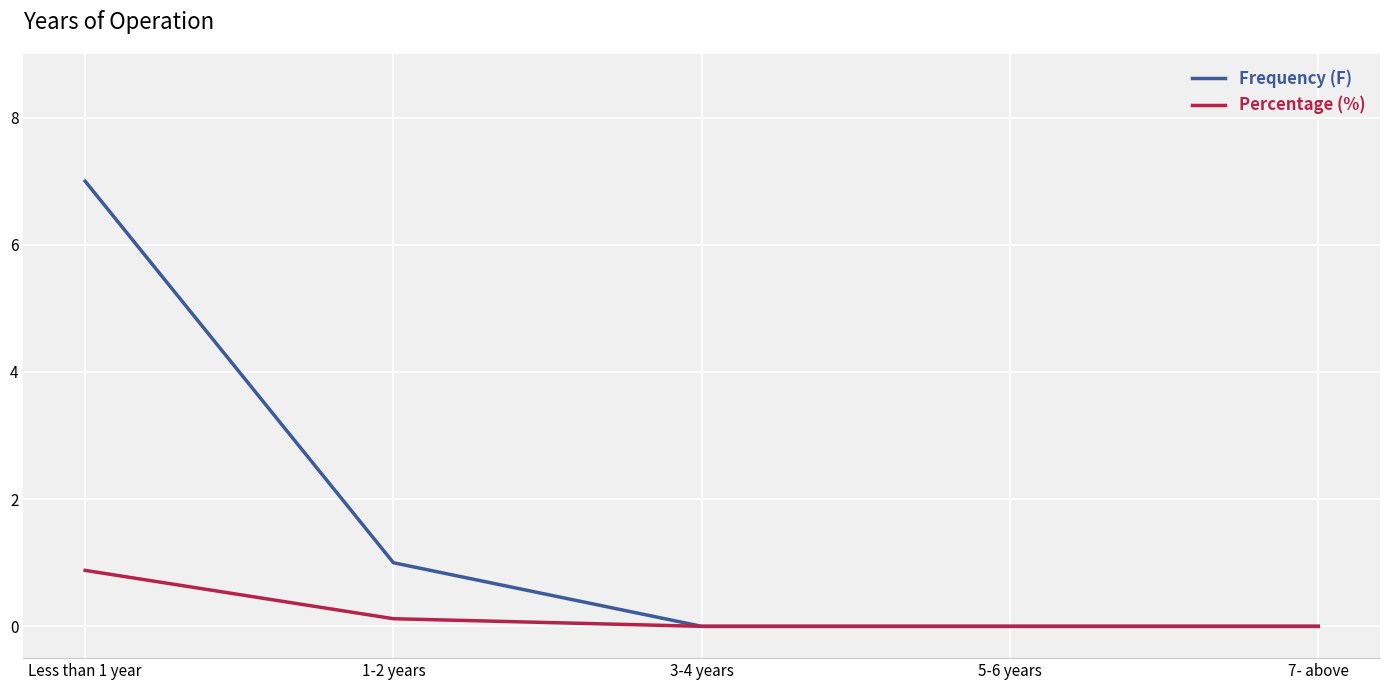

Rank the series by their average value, from highest to lowest.

Frequency (F), Percentage (%)